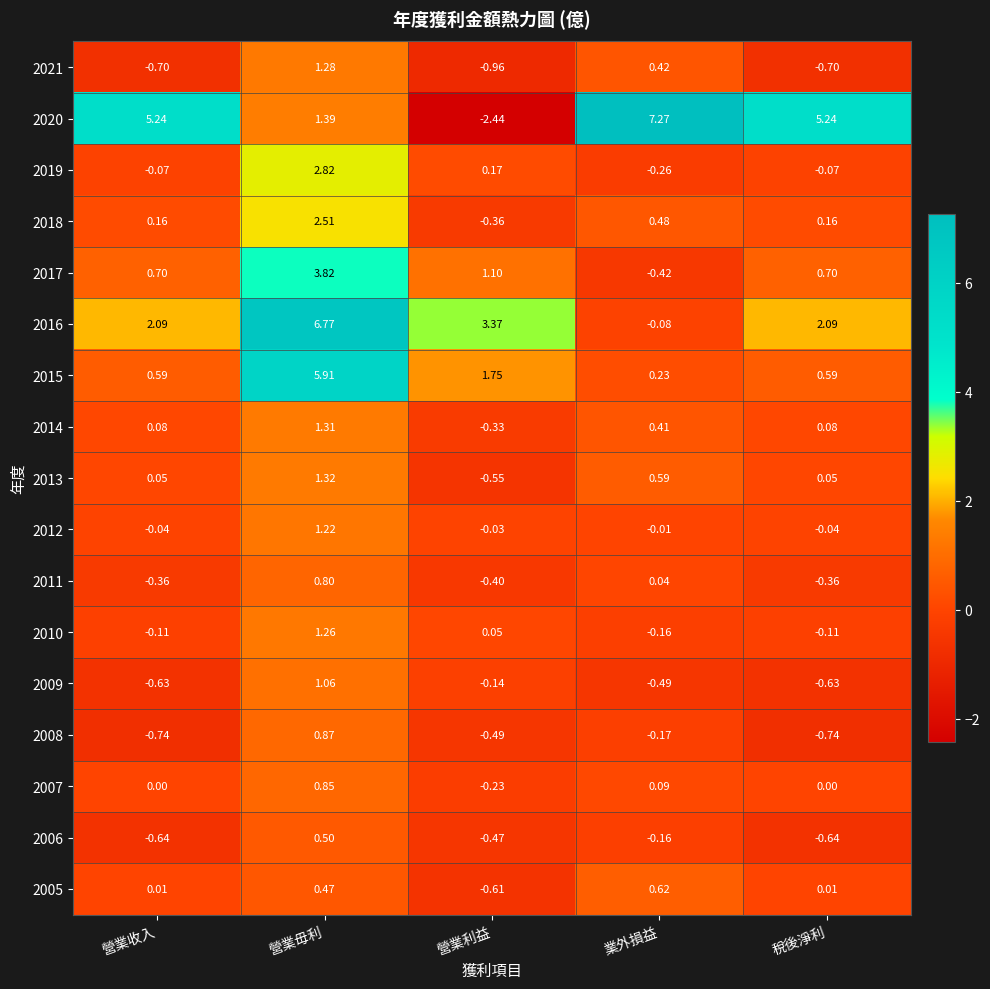

At 稅後淨利, list the series in order from largest to smallest.

2020, 2016, 2017, 2015, 2018, 2014, 2013, 2005, 2007, 2012, 2019, 2010, 2011, 2009, 2006, 2021, 2008